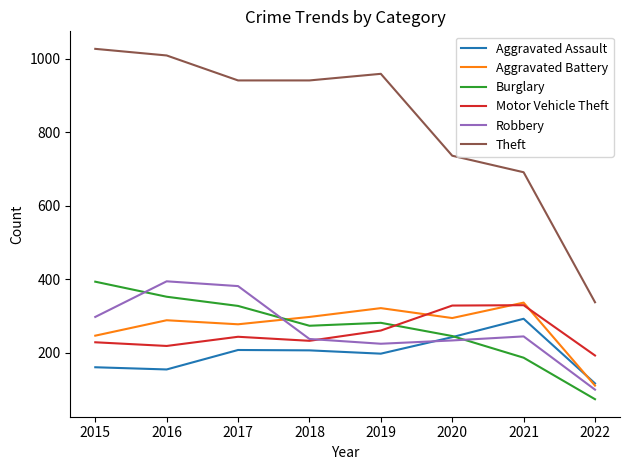

True or false: Motor Vehicle Theft and Theft cross at least once.

False